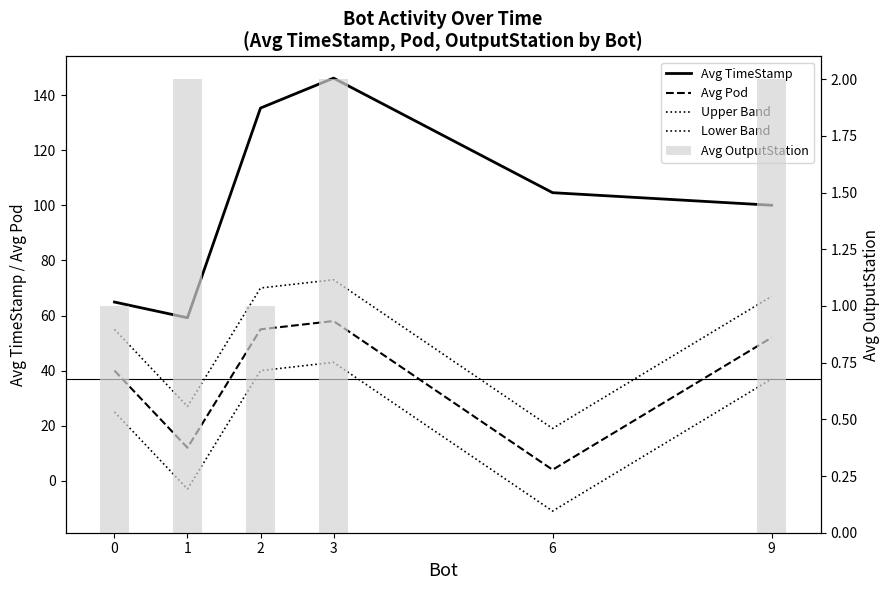

At which label does Upper Band reach its minimum?

6